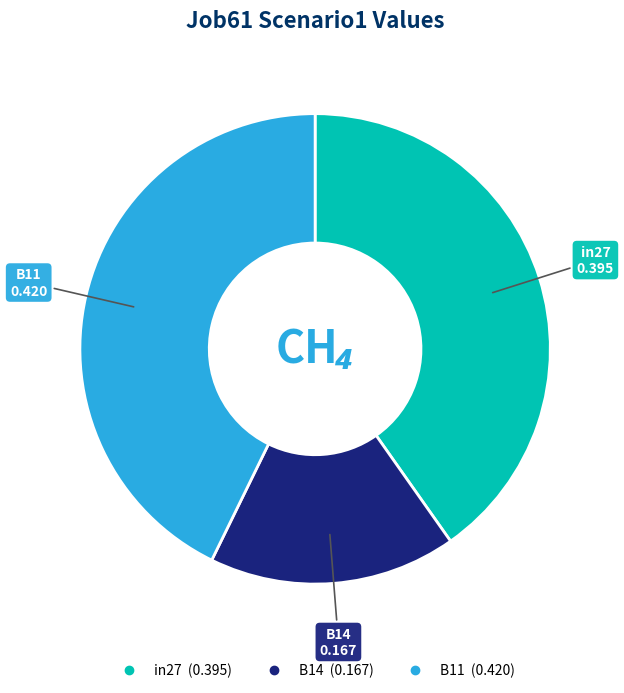

Does B14 account for over 50% of the chart?

No